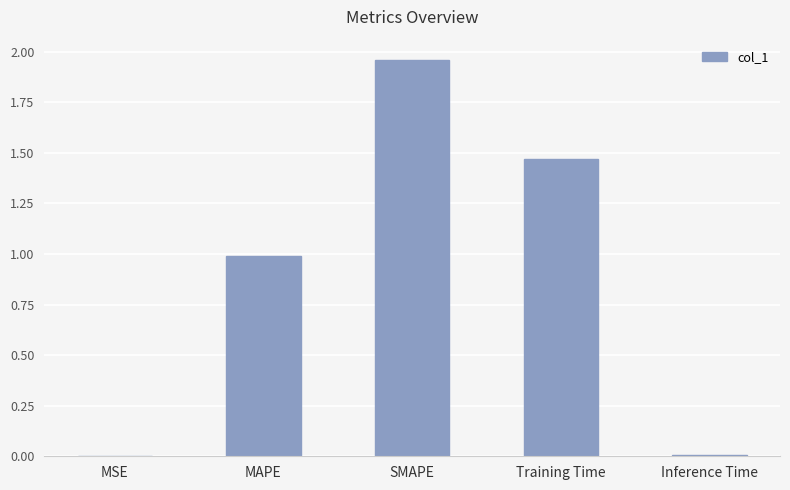

The value at MAPE is 1.0. True or false?

True